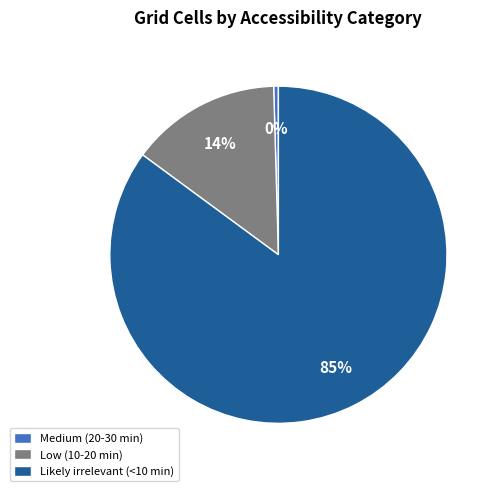

Does any single category account for the majority?

Yes